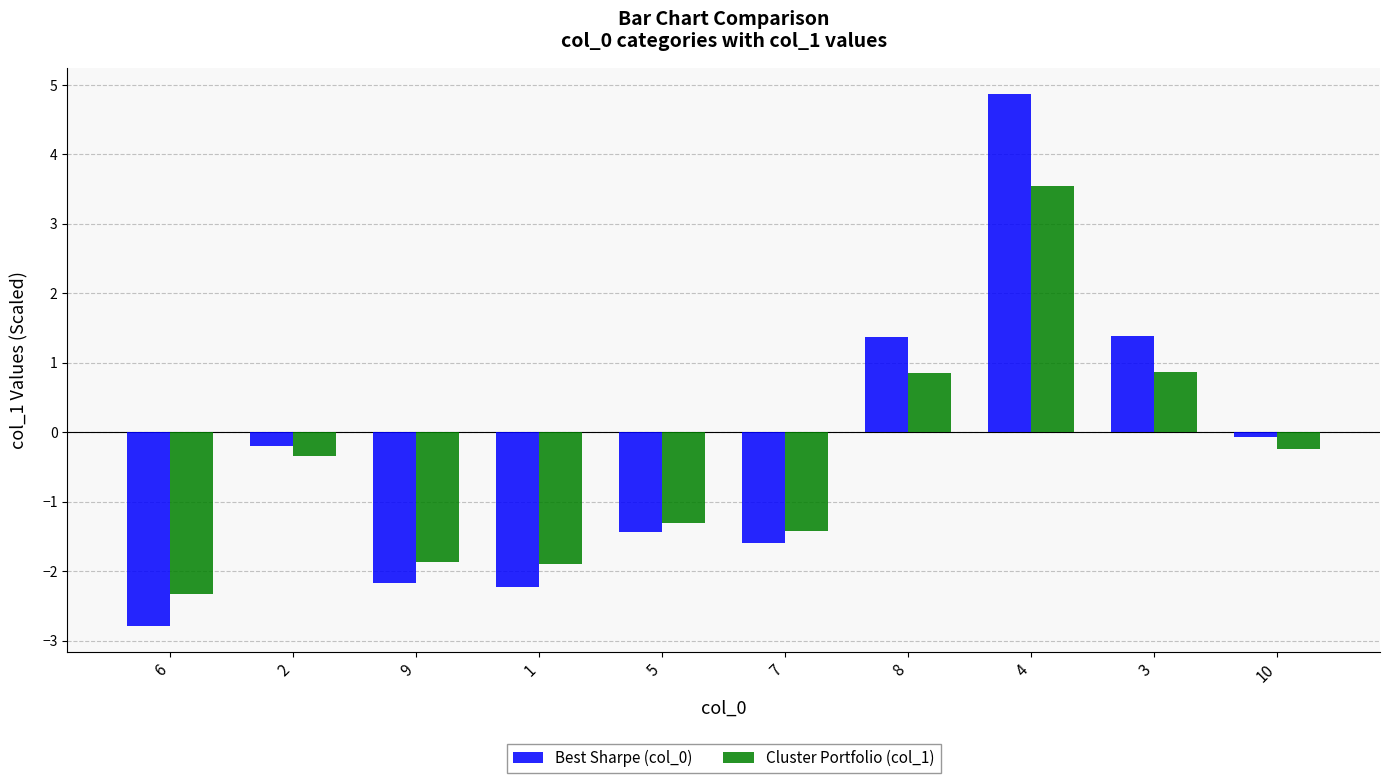

The Best Sharpe (col_0) series shows -1.6 at 7. True or false?

True